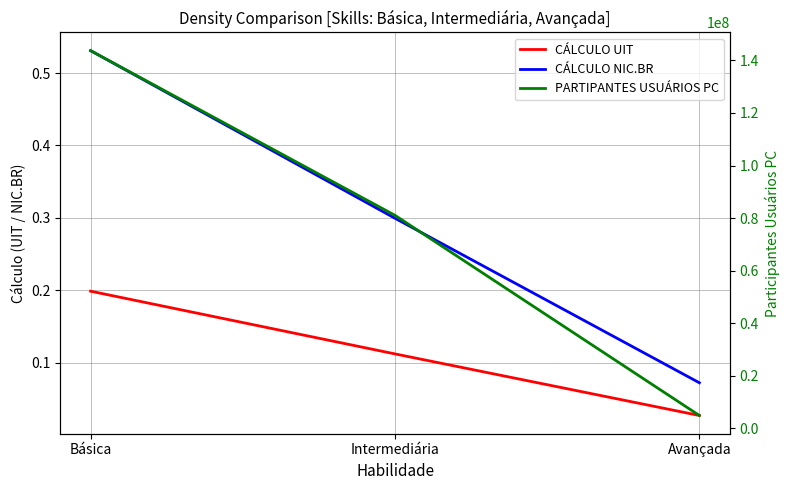

True or false: CÁLCULO UIT has a value of 0.2 at Básica.

True